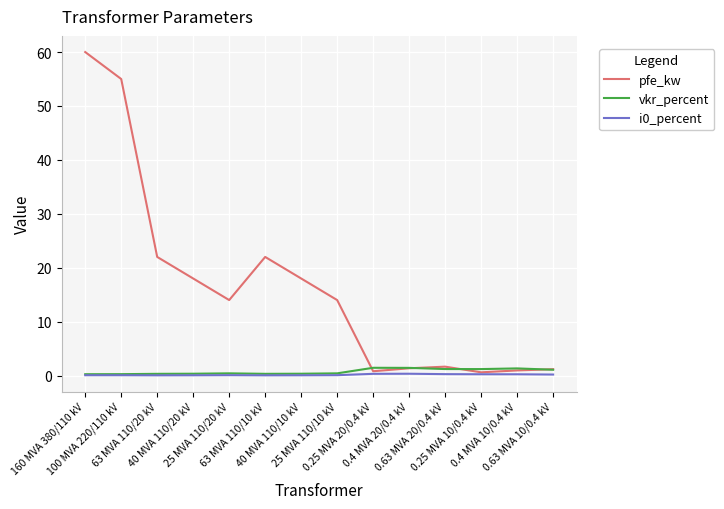

What is the maximum value shown in the chart?

60.0